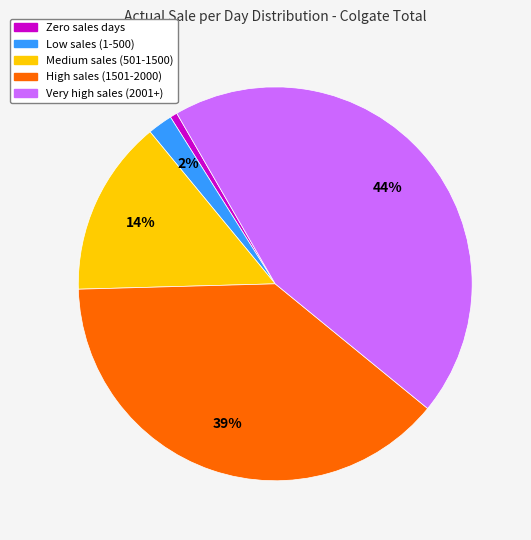

Count the number of slices in the pie.

5